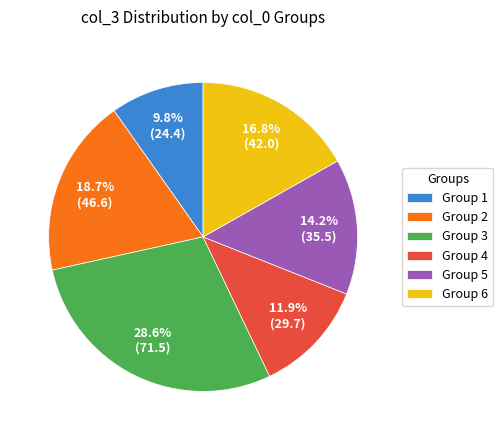

How many segments does this pie chart have?

6